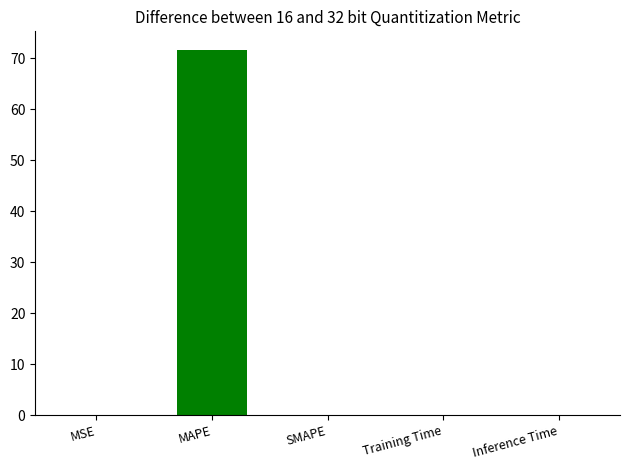

The chart shows a value of 0.0 at SMAPE. True or false?

True